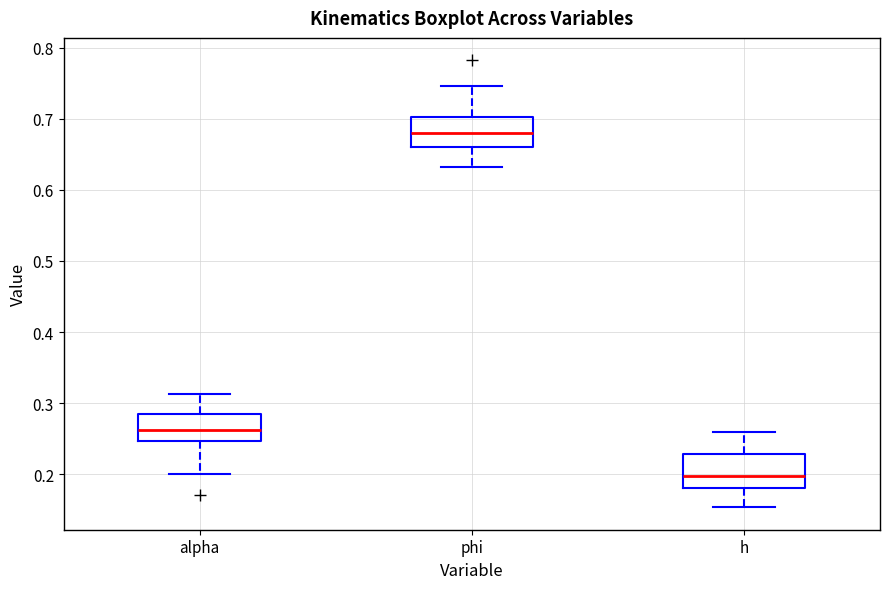

Reading left to right, read every box against the y-axis: the position of its median line, the range the box covers, and the ends of its whiskers. The values are not printed on the chart, so give them approximately, as read against the axis.

alpha: median 0.26, box 0.25 to 0.29, whiskers 0.20 to 0.31
phi: median 0.68, box 0.66 to 0.70, whiskers 0.63 to 0.75
h: median 0.20, box 0.18 to 0.23, whiskers 0.15 to 0.26